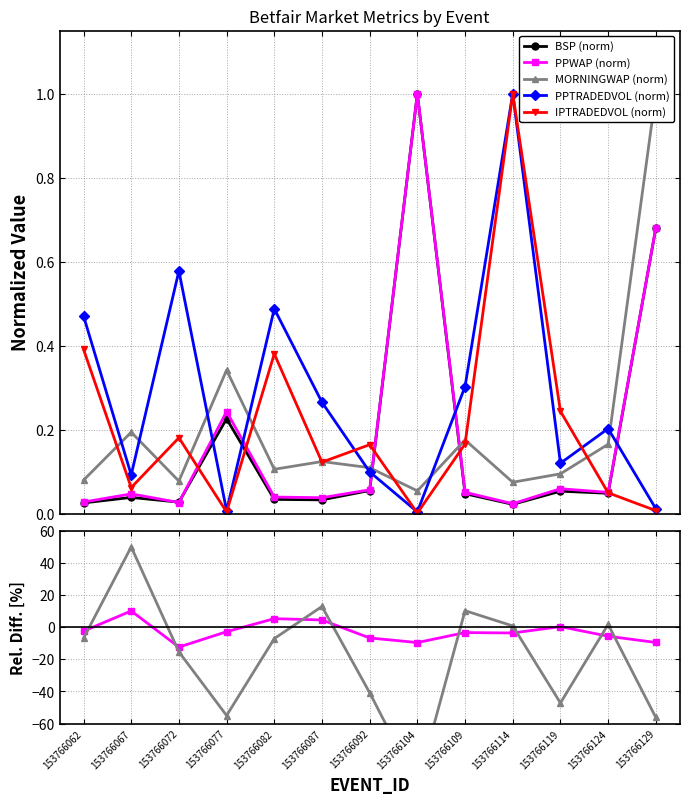

Which series has the widest spread of values?

IPTRADEDVOL